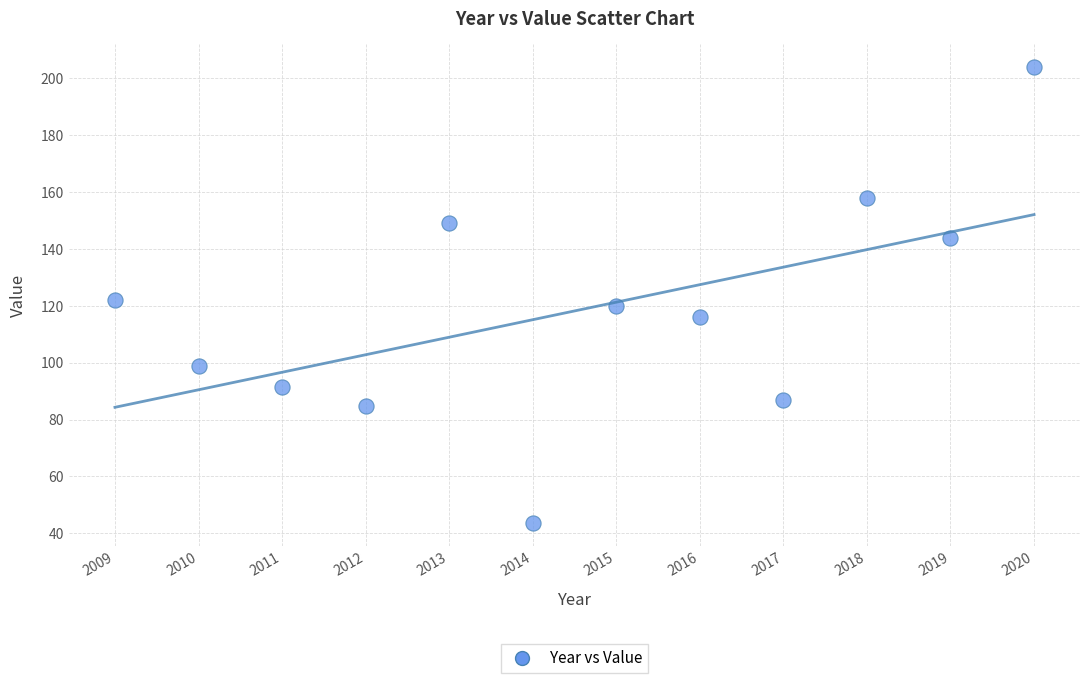

What is the average X value?

2014.5